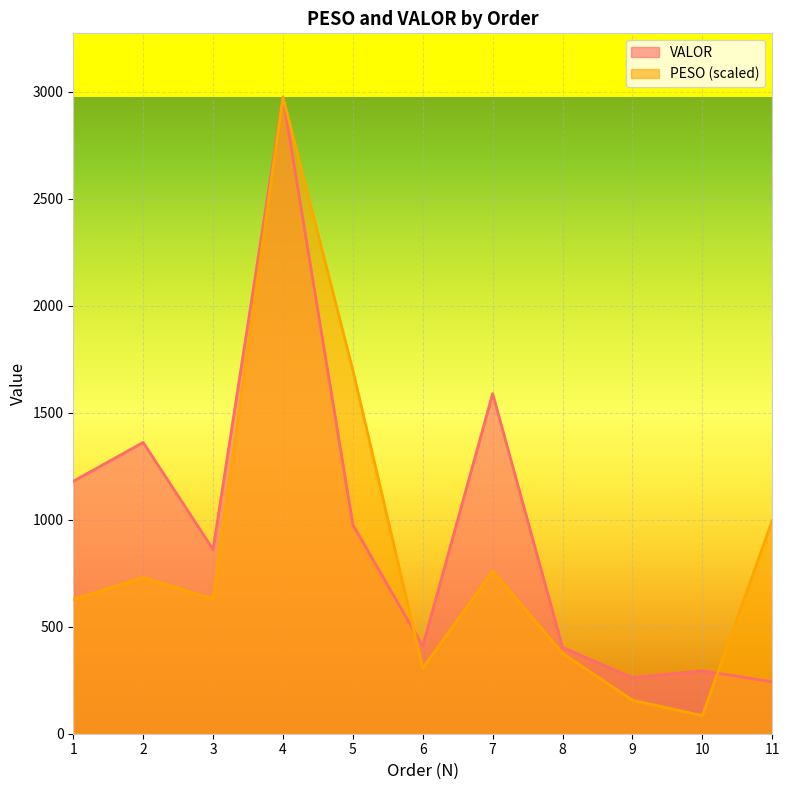

What is the difference between the PESO values at 5 and 3?

1068.4